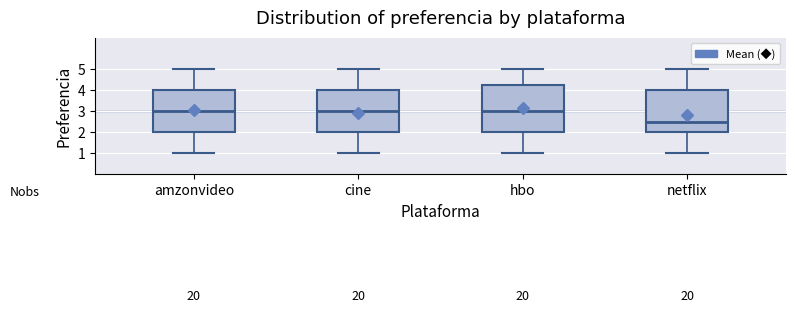

Reading left to right, read every box against the y-axis: the position of its median line, the range the box covers, and the ends of its whiskers. The values are not printed on the chart, so give them approximately, as read against the axis.

amzonvideo: median 3.0, box 2.0 to 4.0, whiskers 1.0 to 5.0
cine: median 3.0, box 2.0 to 4.0, whiskers 1.0 to 5.0
hbo: median 3.0, box 2.0 to 4.3, whiskers 1.0 to 5.0
netflix: median 2.5, box 2.0 to 4.0, whiskers 1.0 to 5.0